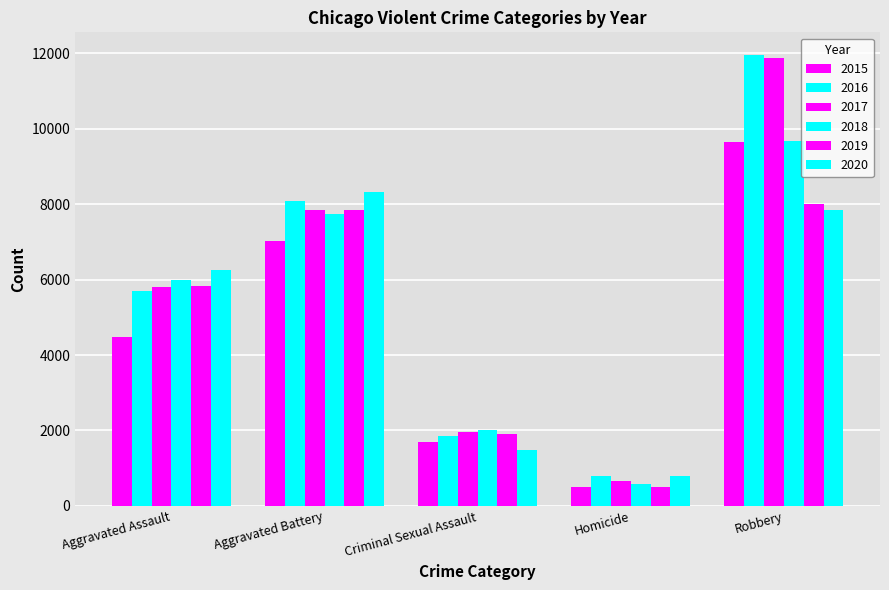

Which series has the largest range (max minus min)?

2017